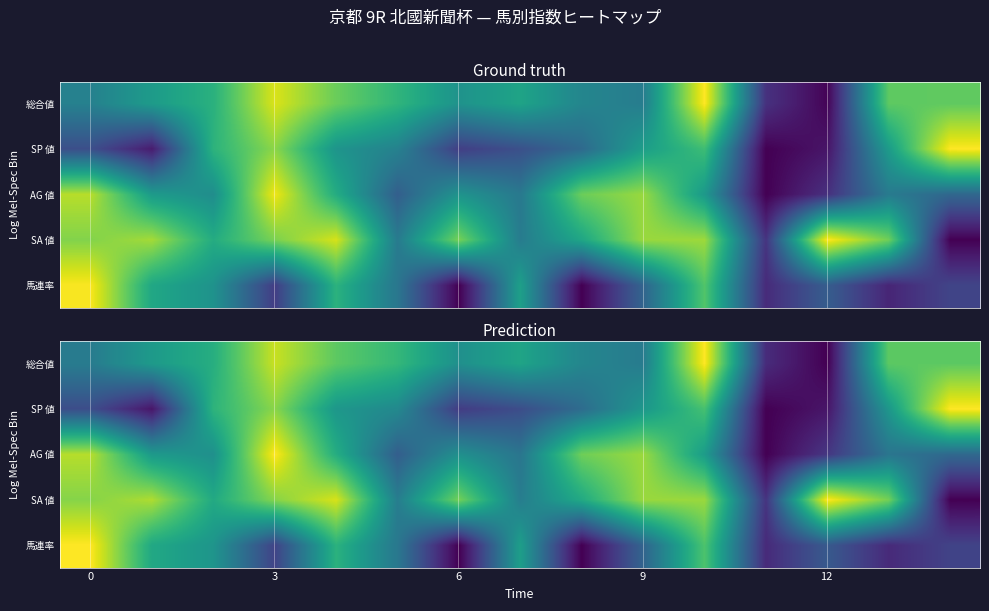

At which category does the chart reach its minimum across all series?

12